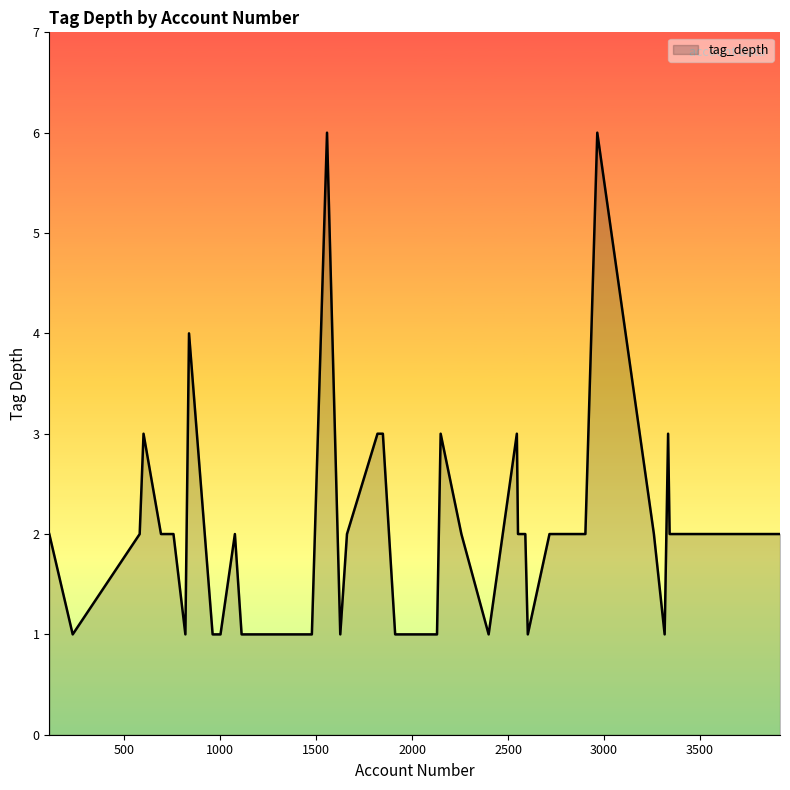

What is the maximum value shown in the chart?

6